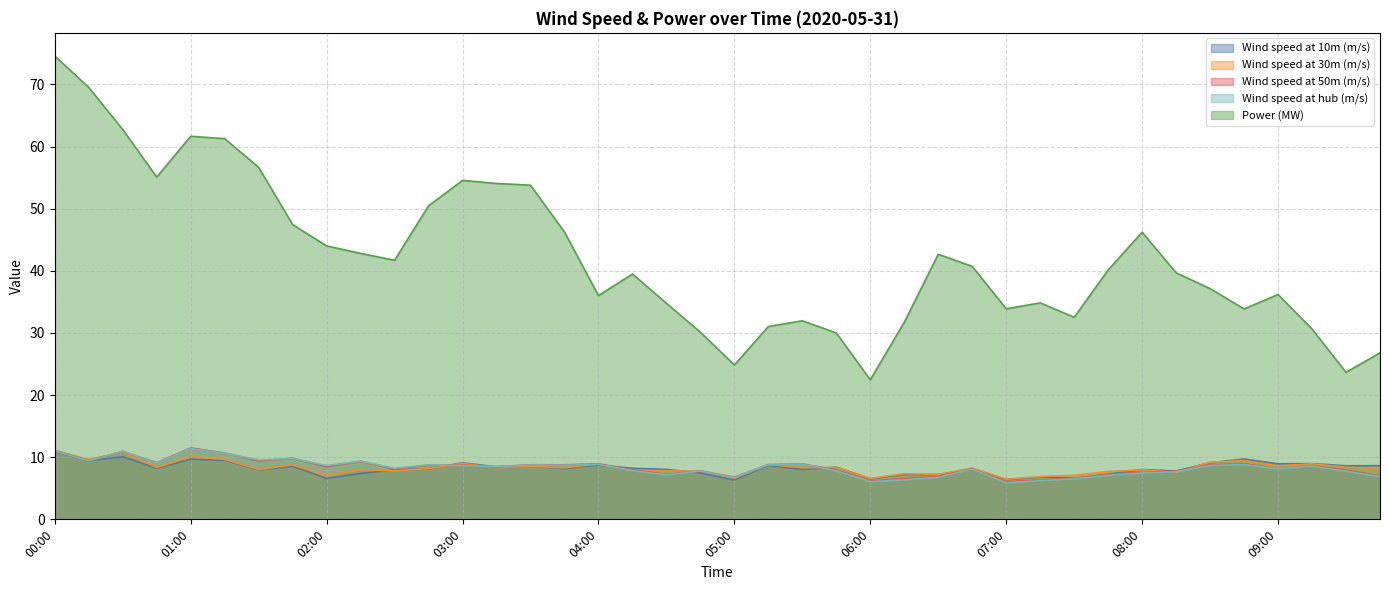

True or false: Wind speed at 30m (m/s) has a value of 9.6 at 00:15.

True